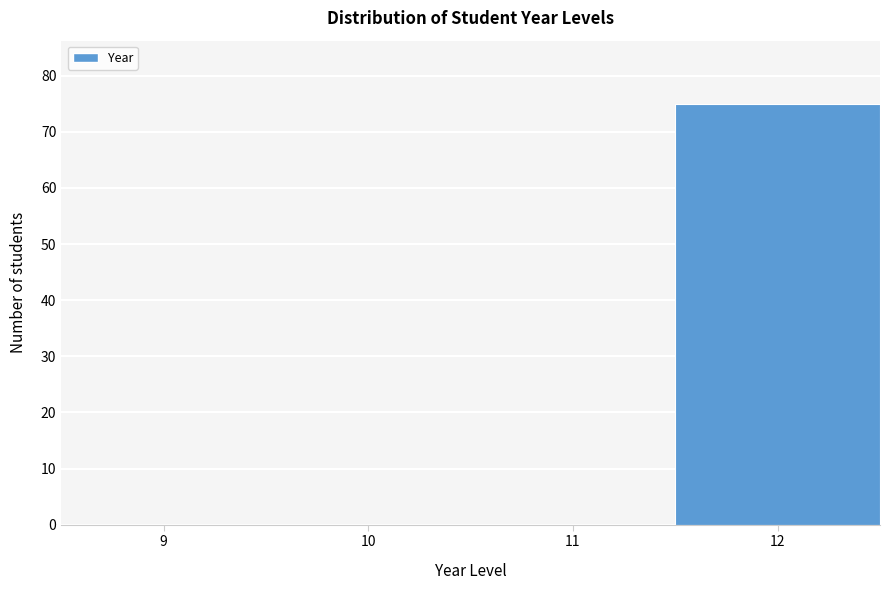

Reading right to left, list all the values displayed in this chart.

12=75	11=0	10=0	9=0